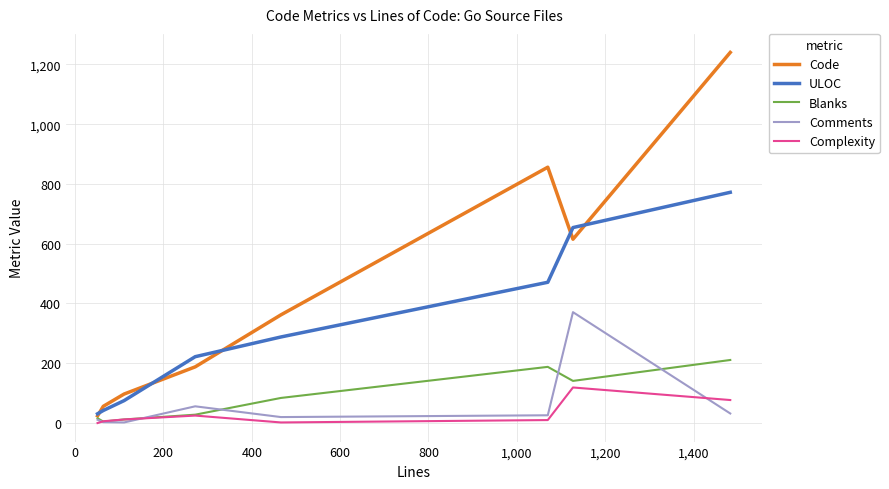

Which series has the largest total across all categories?

Code